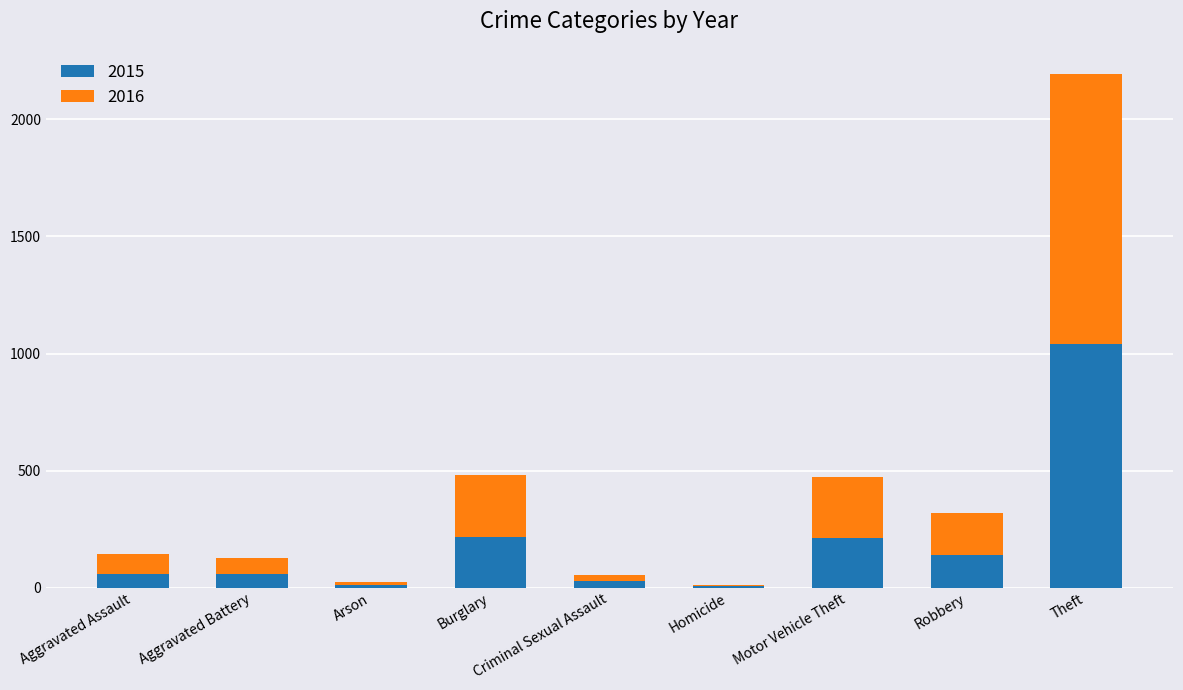

At which category is the sum across all series the highest?

Theft